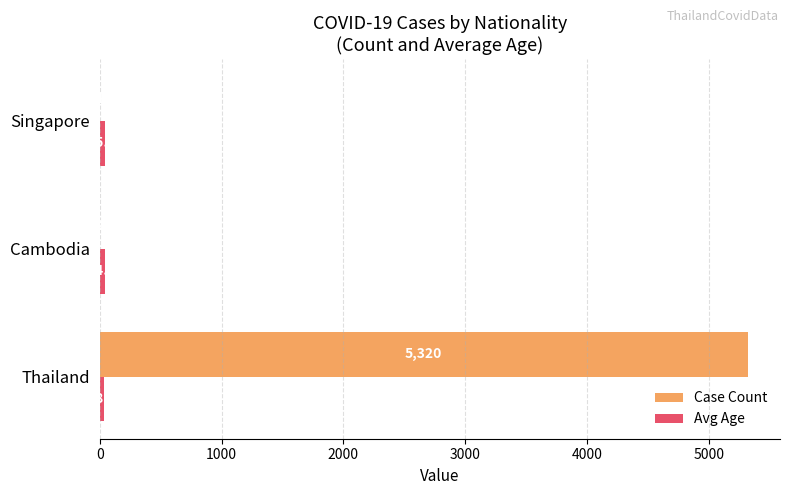

Between Thailand and Cambodia, which series saw the biggest shift?

Case Count